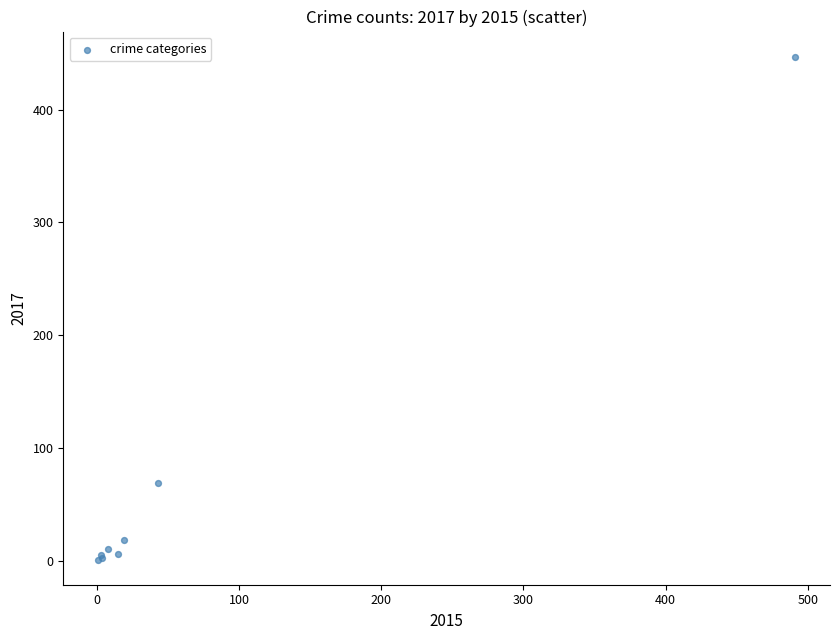

What Y value in the scatter plot is closest to 224?

69